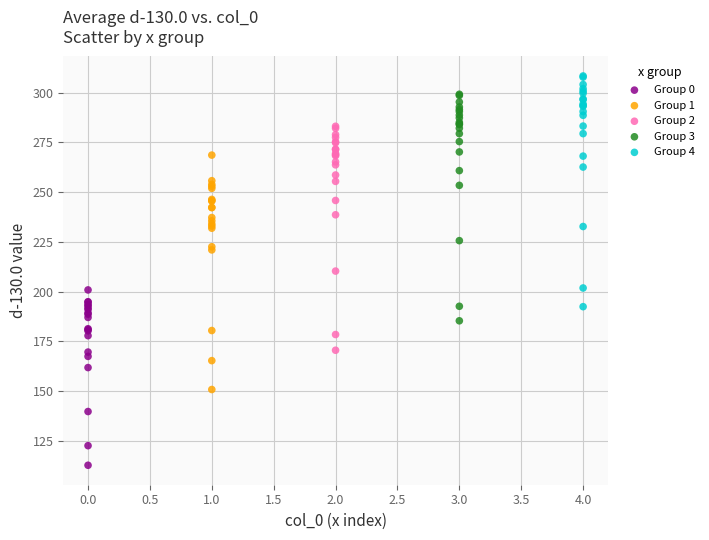

Which series contains the lowest Y value?

Group 0